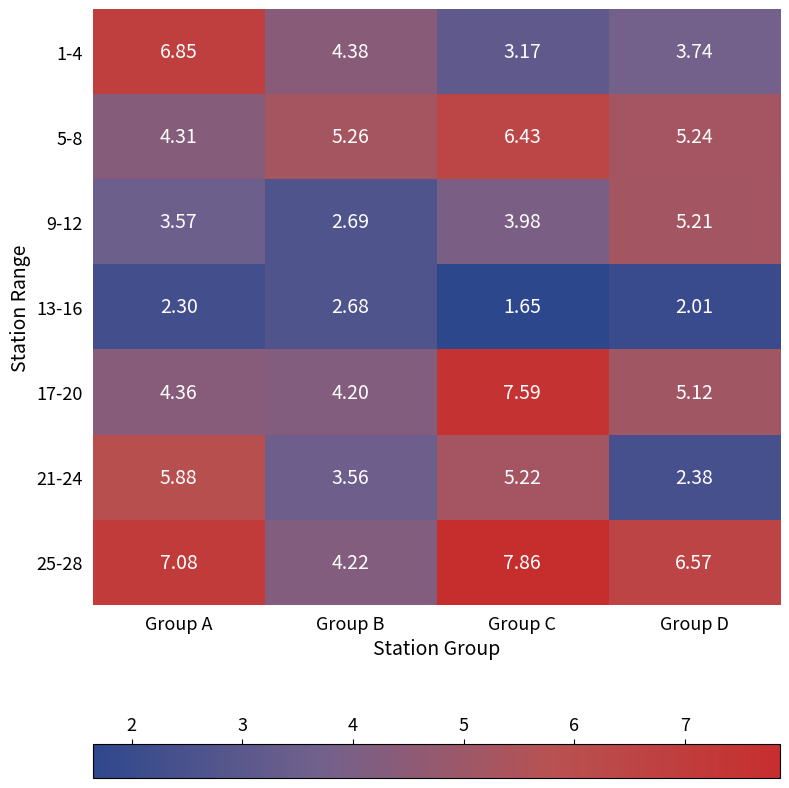

Where does the 1-4 series first go above 4?

Group A